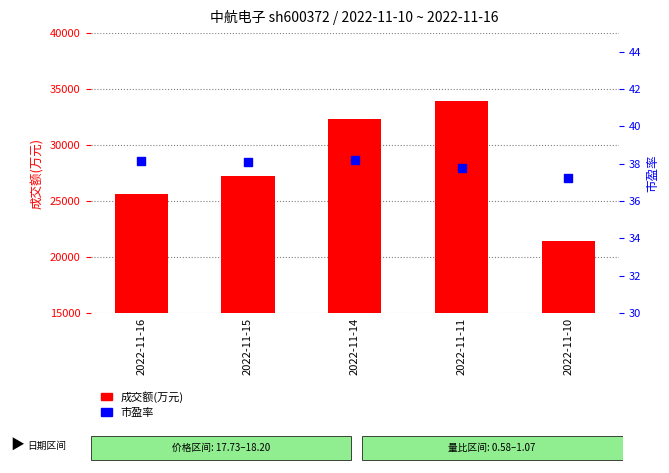

Which series reaches the maximum Y coordinate?

成交额(万元)